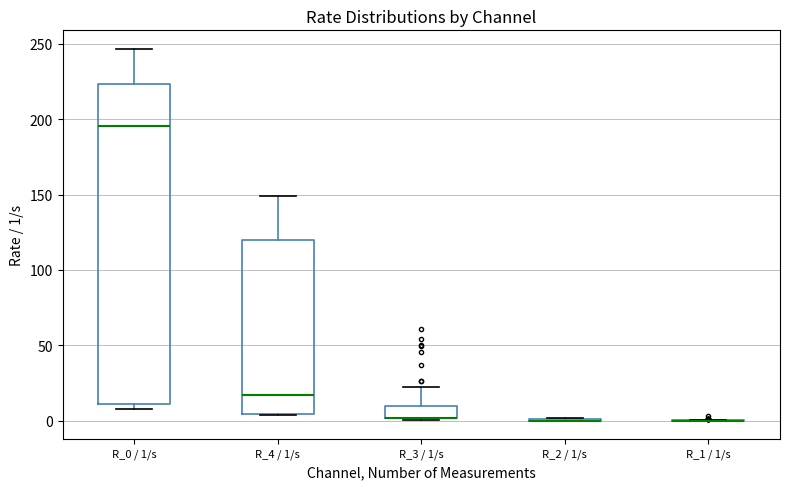

Where is the lower edge of the box for R_3 / 1/s on the y-axis? The values are not printed on the chart, so give them approximately, as read against the axis.

0